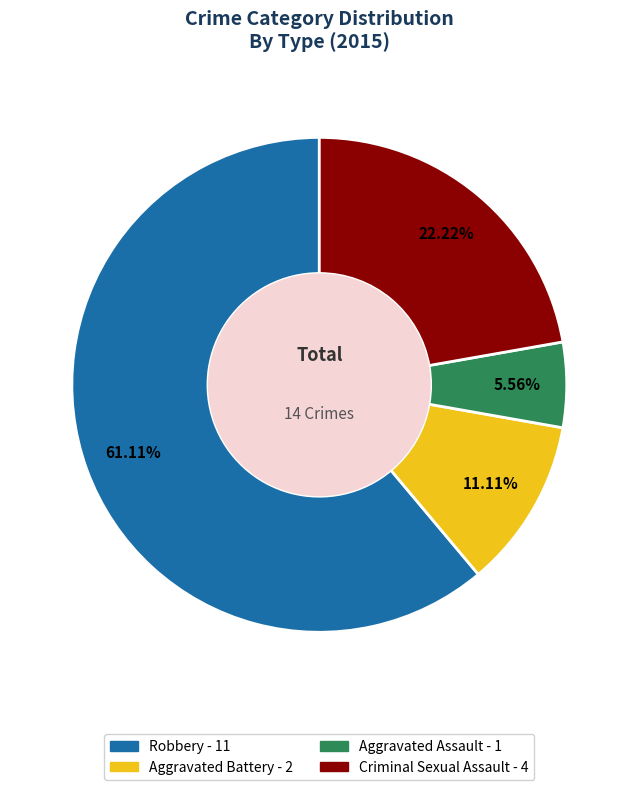

To the nearest percent, what portion does Aggravated Battery represent?

11%